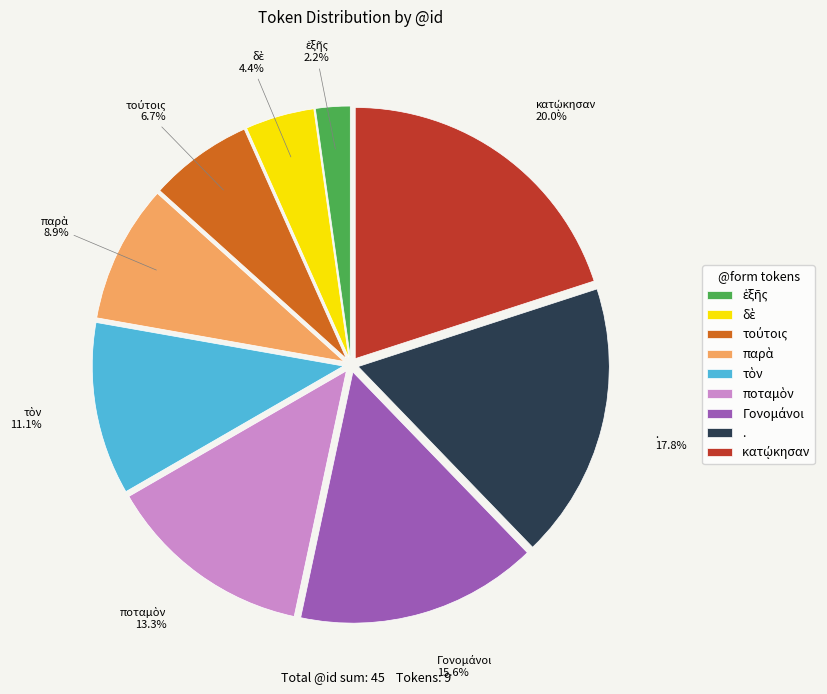

How many slices are in this pie chart?

9